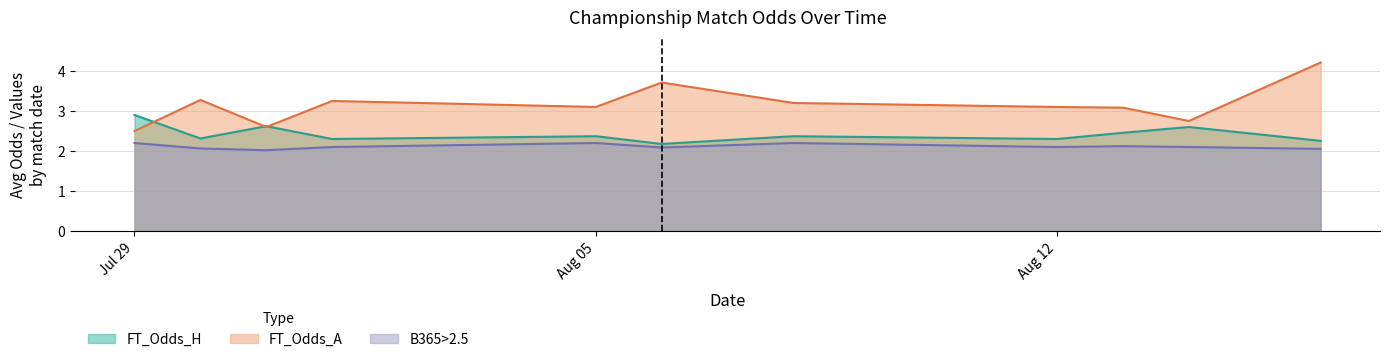

Rank the series by their average value, from highest to lowest.

FT_Odds_A, FT_Odds_H, B365>2.5